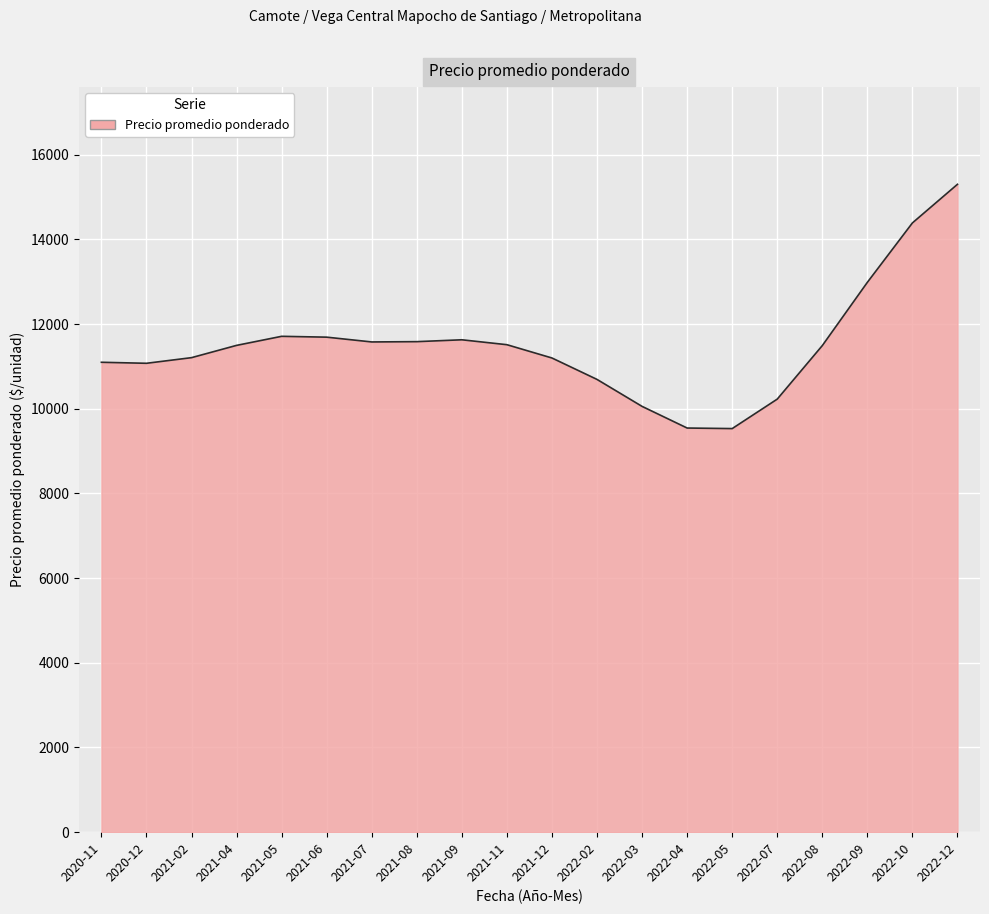

What is the approximate value at 2022-03, to the nearest 50?

10050